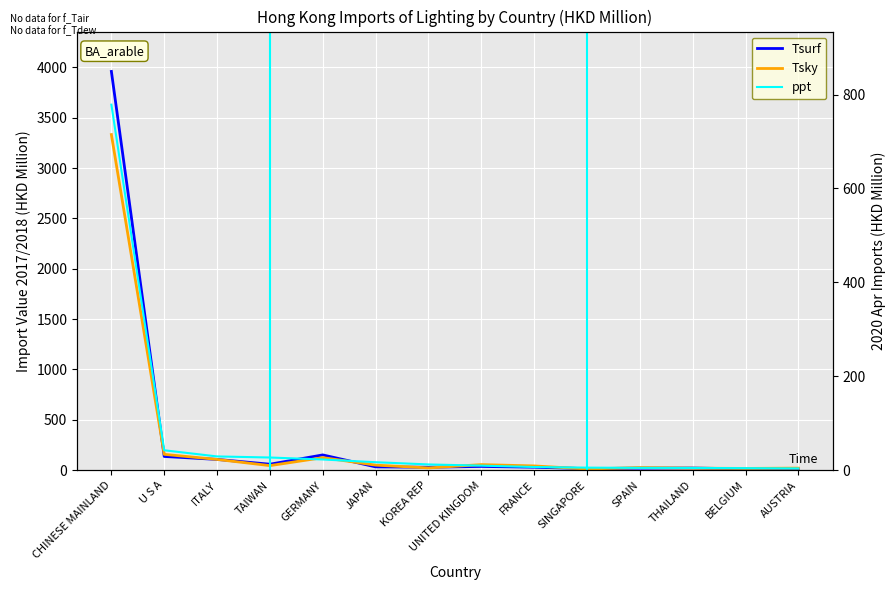

What is the difference between the second highest and second lowest values in the ppt series?

38.1